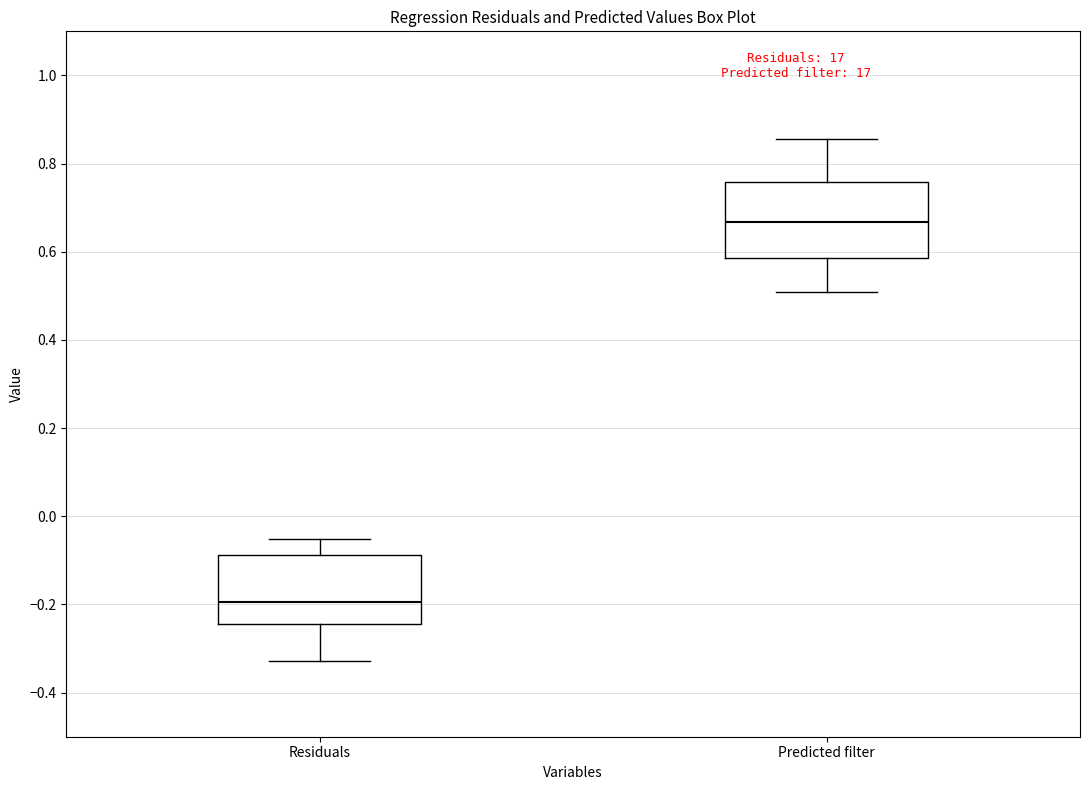

Where is the upper edge of the box for Predicted filter on the y-axis? The values are not printed on the chart, so give them approximately, as read against the axis.

0.76